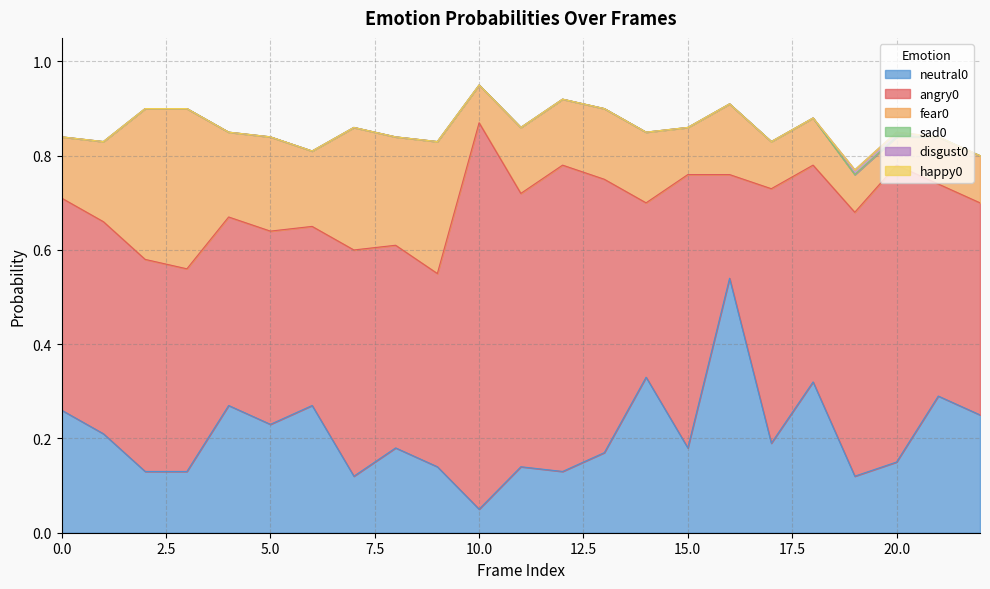

Rank the series by their maximum value, from lowest to highest.

sad0, happy0, disgust0, fear0, neutral0, angry0